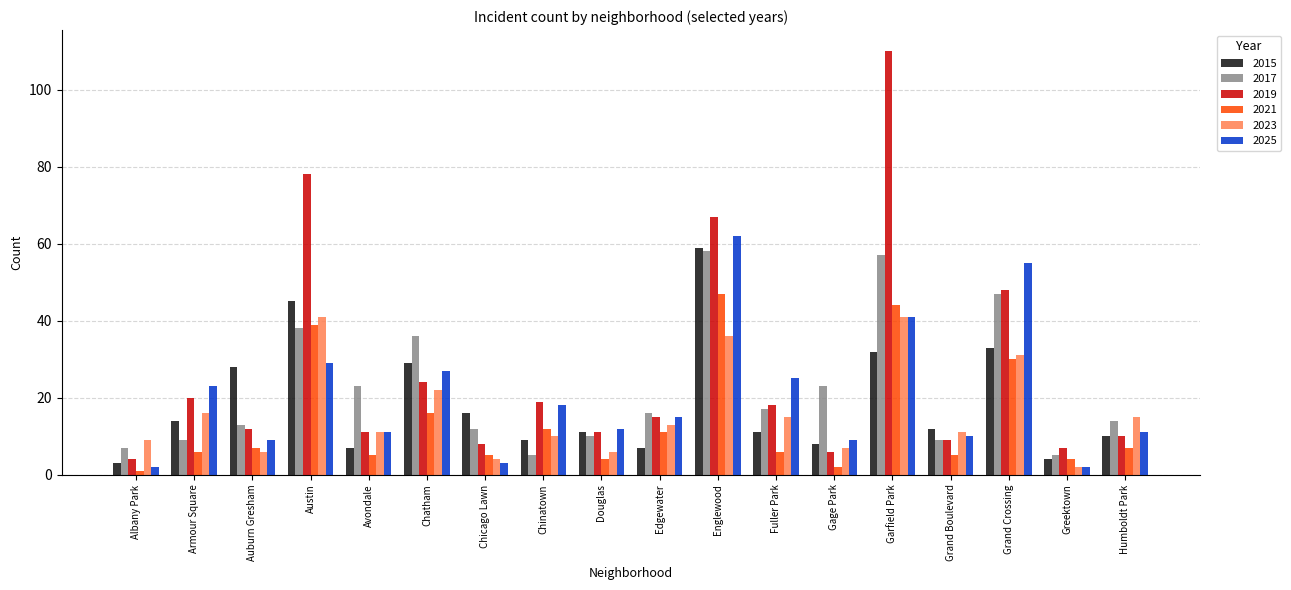

Reading left to right, list all the values displayed in this chart.

2015: 3	14	28	45	7	29	16	9	11	7	59	11	8	32	12	33	4	10
2017: 7	9	13	38	23	36	12	5	10	16	58	17	23	57	9	47	5	14
2019: 4	20	12	78	11	24	8	19	11	15	67	18	6	110	9	48	7	10
2021: 1	6	7	39	5	16	5	12	4	11	47	6	2	44	5	30	4	7
2023: 9	16	6	41	11	22	4	10	6	13	36	15	7	41	11	31	2	15
2025: 2	23	9	29	11	27	3	18	12	15	62	25	9	41	10	55	2	11